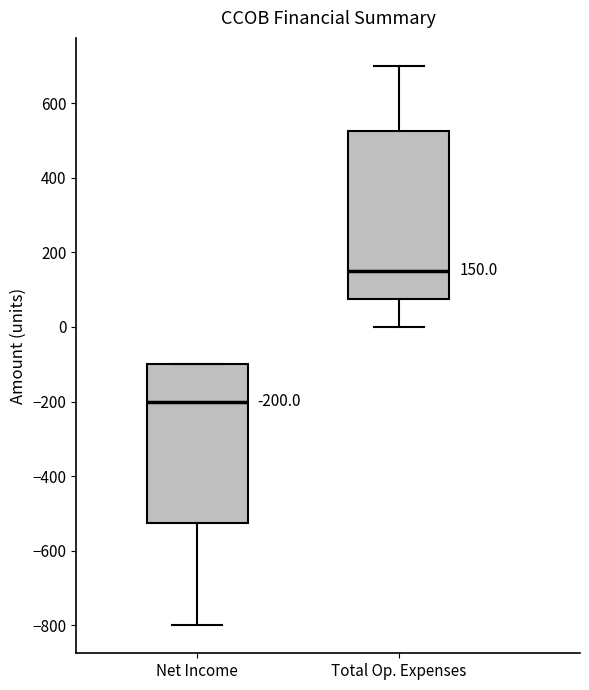

Which box has the lowest median line?

Net Income